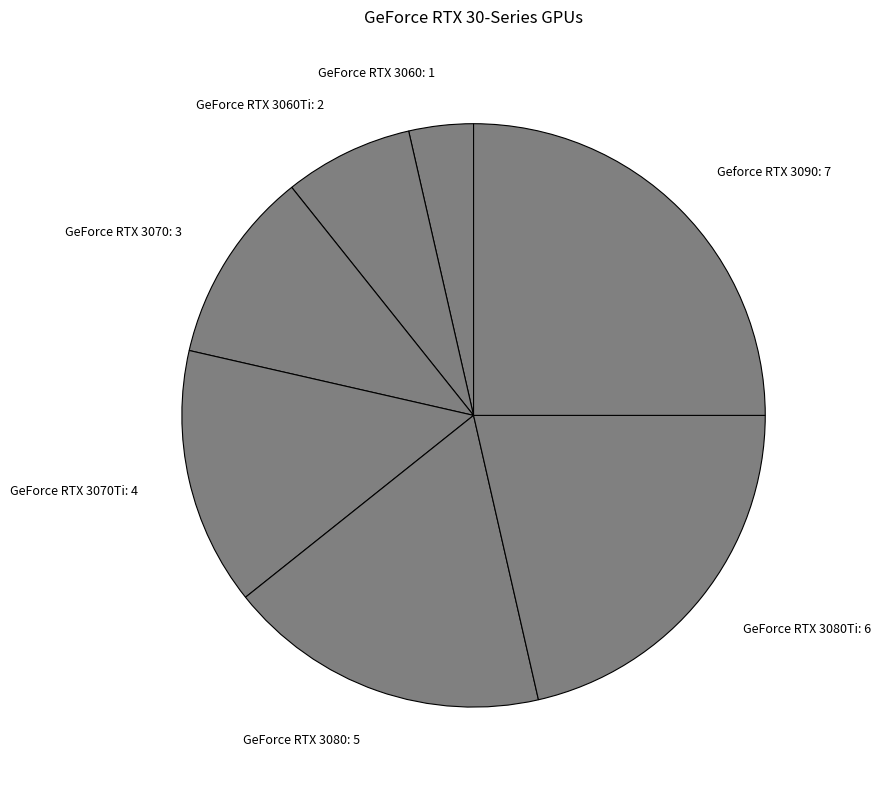

The GeForce RTX 3070: 3 slice represents 24% of the pie. True or false?

False